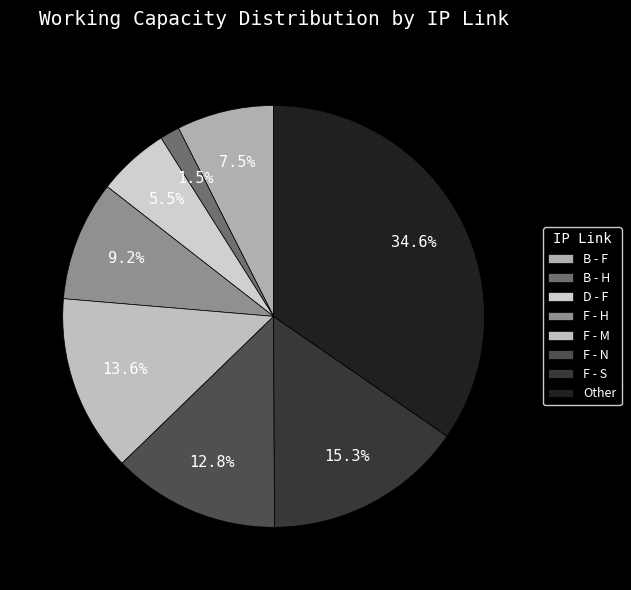

To the nearest percent, what portion does Other represent?

35%